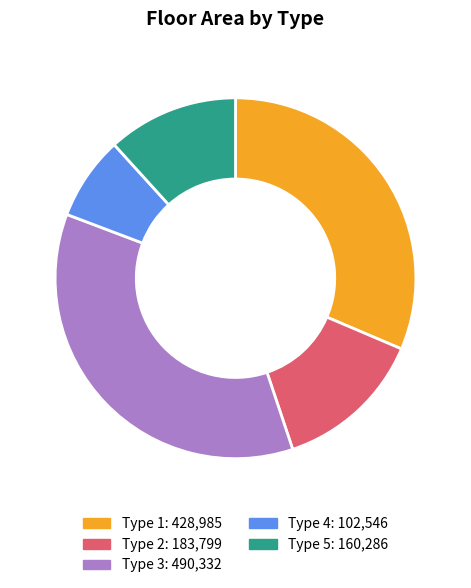

Is there a majority slice in this chart?

No